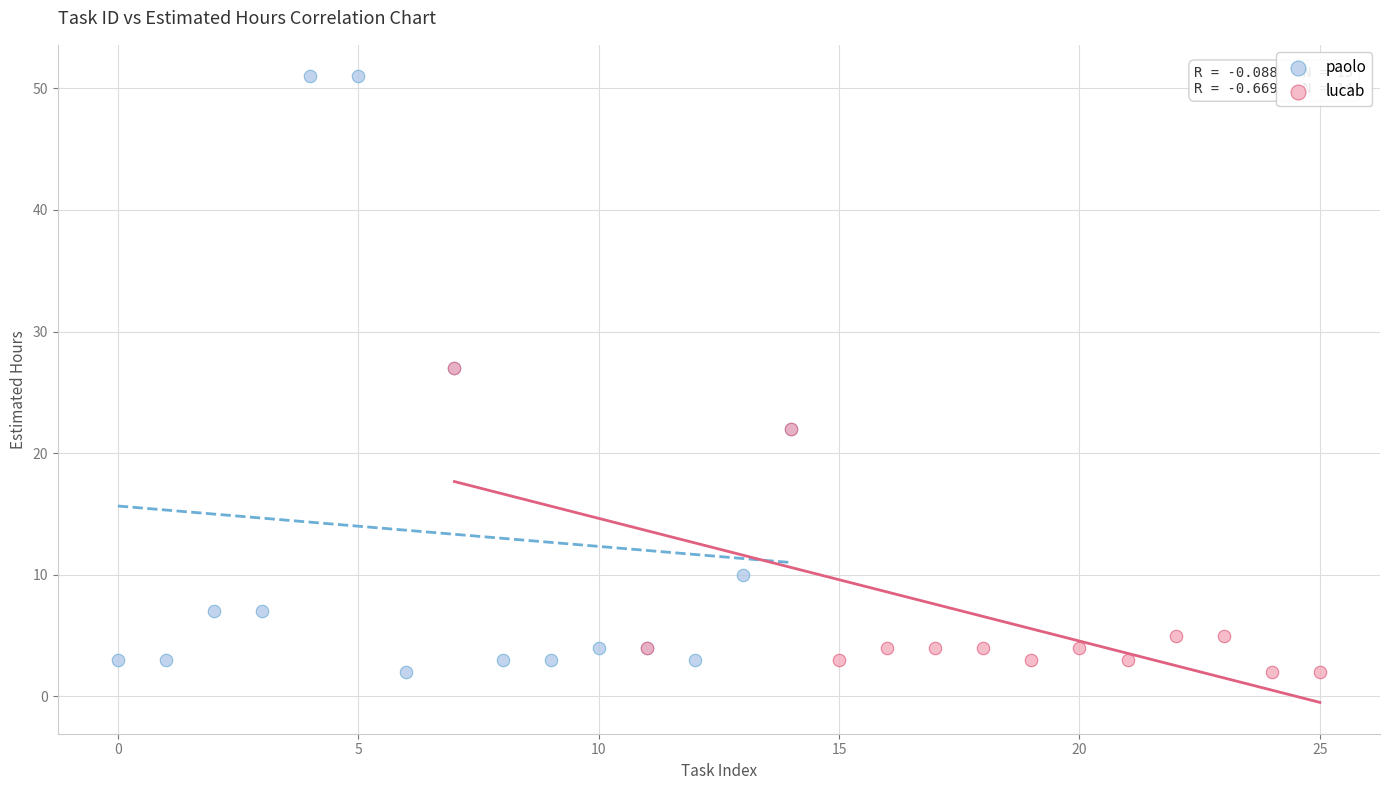

What are all the series names shown in the legend?

paolo, lucab